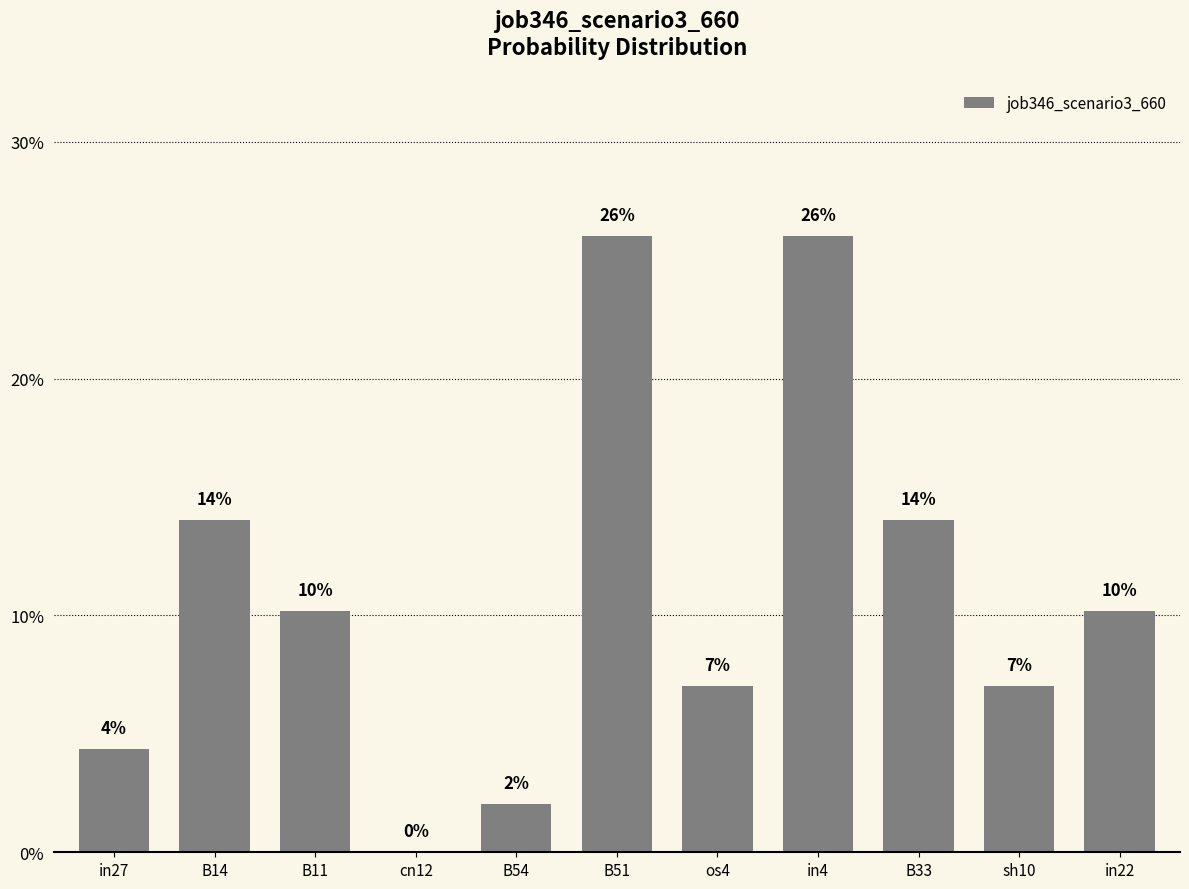

Which has a higher value, in22 or sh10?

in22